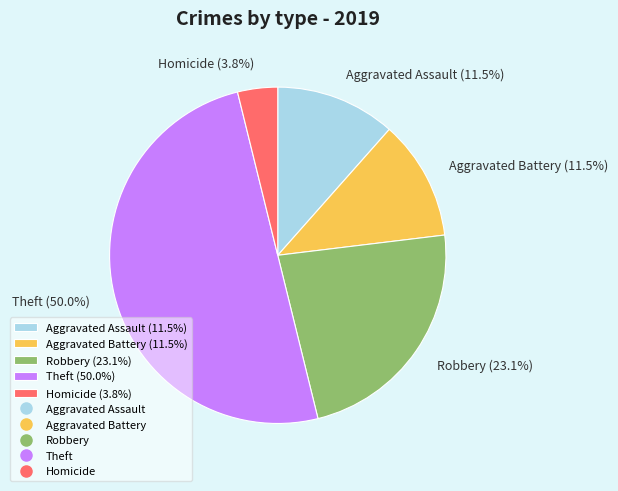

How many segments does this pie chart have?

5